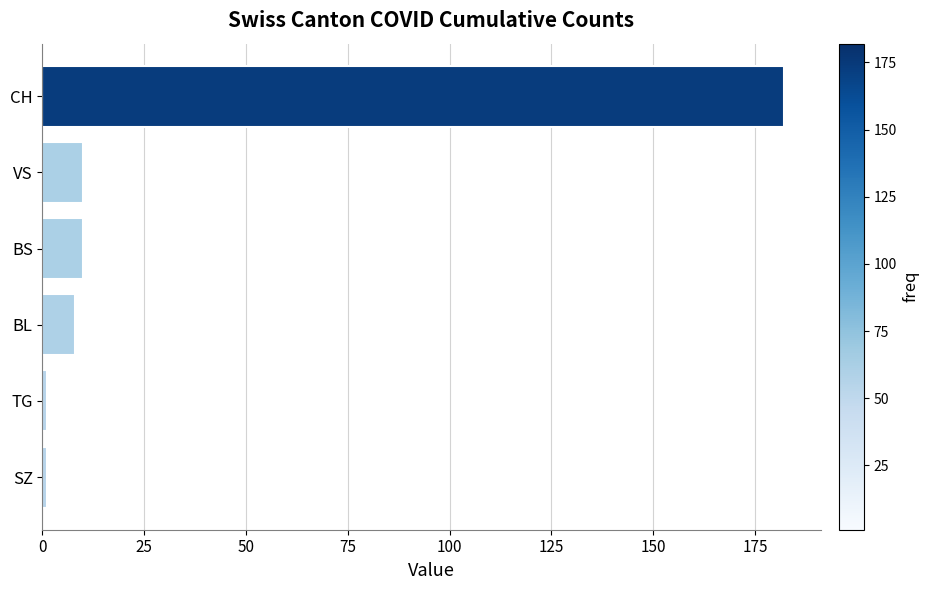

The value at BL is 8. True or false?

True